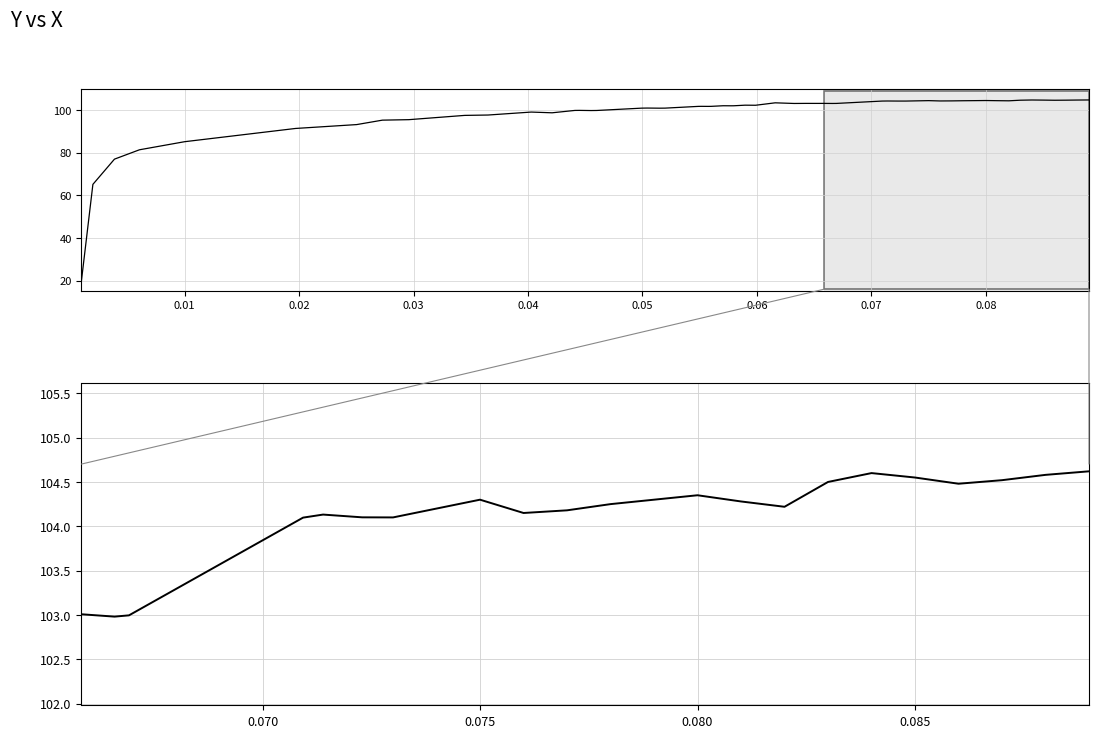

What is the average value?

104.2